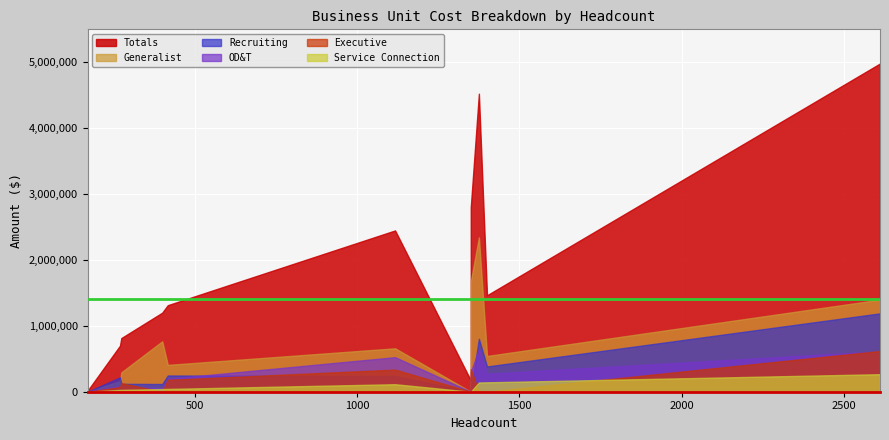

List the series in order of their peak value, highest first.

Totals, Generalist, Recruiting, OD&T, Executive, Service Connection